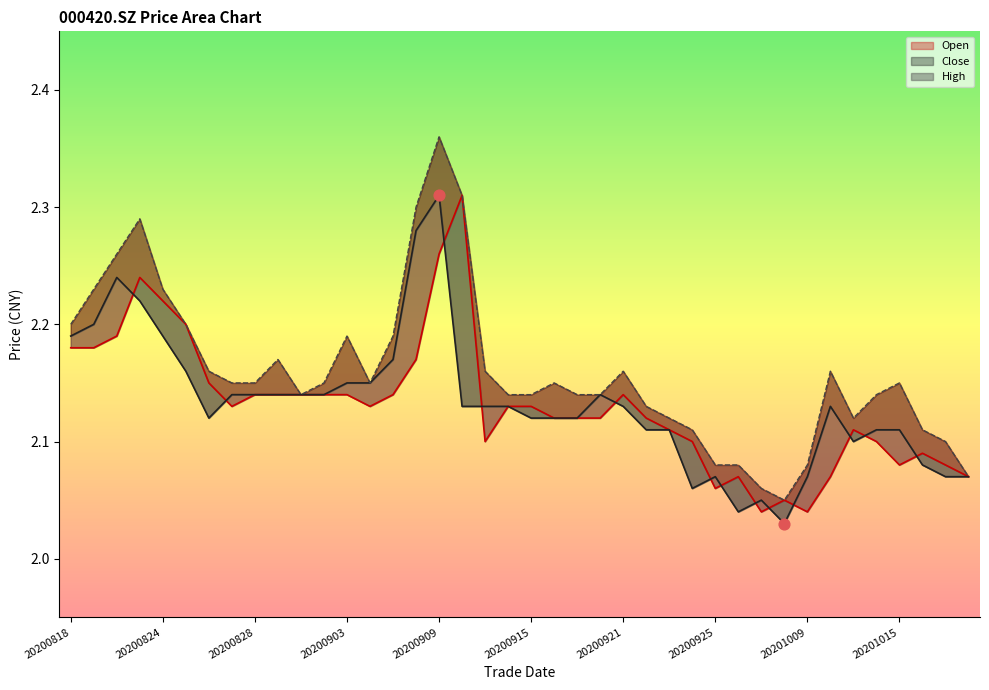

Is the value of high at 20200918 greater than the value of open at 20201016?

Yes